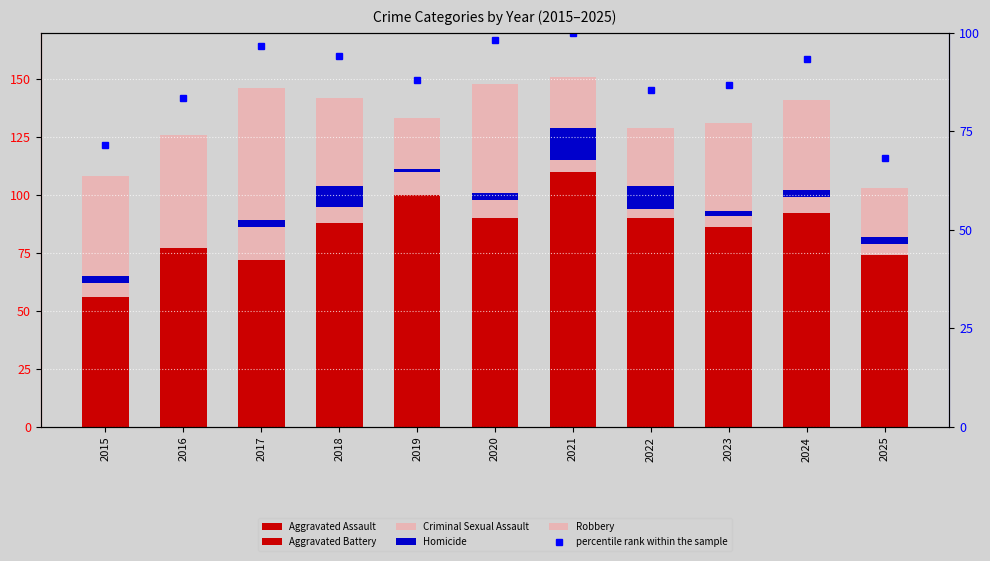

Reading right to left, extract all data points from this chart.

Aggravated Assault: 2025=41.0	2024=45.0	2023=48.0	2022=39.0	2021=44.0	2020=44.0	2019=47.0	2018=42.0	2017=26.0	2016=30.0	2015=24.0
Aggravated Battery: 2025=33.0	2024=47.0	2023=38.0	2022=51.0	2021=66.0	2020=46.0	2019=53.0	2018=46.0	2017=46.0	2016=47.0	2015=32.0
Criminal Sexual Assault: 2025=5.0	2024=7.0	2023=5.0	2022=4.0	2021=5.0	2020=8.0	2019=10.0	2018=7.0	2017=14.0	2016=5.0	2015=6.0
Homicide: 2025=3.0	2024=3.0	2023=2.0	2022=10.0	2021=14.0	2020=3.0	2019=1.0	2018=9.0	2017=3.0	2016=0.0	2015=3.0
Robbery: 2025=21.0	2024=39.0	2023=38.0	2022=25.0	2021=22.0	2020=47.0	2019=22.0	2018=38.0	2017=57.0	2016=44.0	2015=43.0
percentile rank within the sample: 2025=68.2	2024=93.4	2023=86.8	2022=85.4	2021=100.0	2020=98.0	2019=88.1	2018=94.0	2017=96.7	2016=83.4	2015=71.5